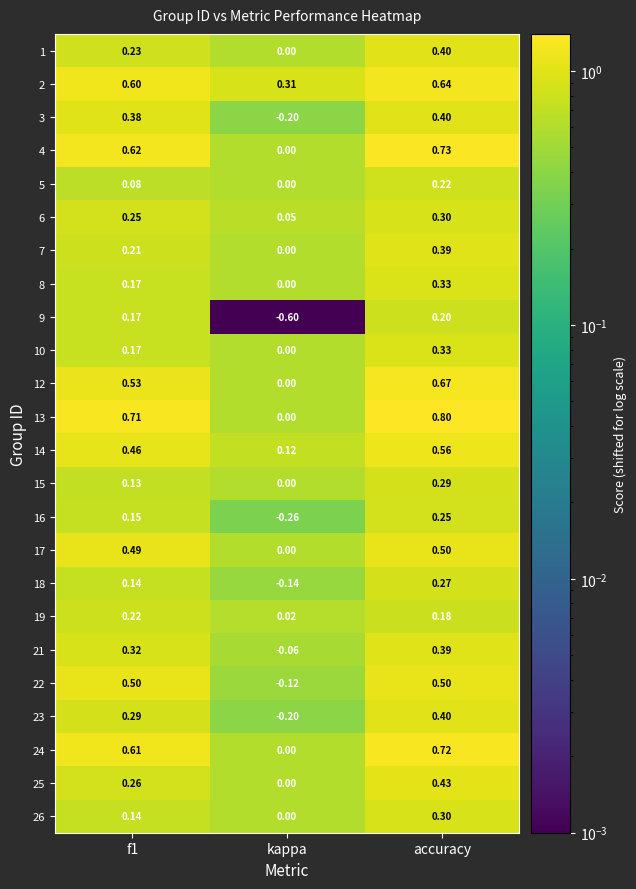

Which category has the lowest value in the 1 series?

kappa